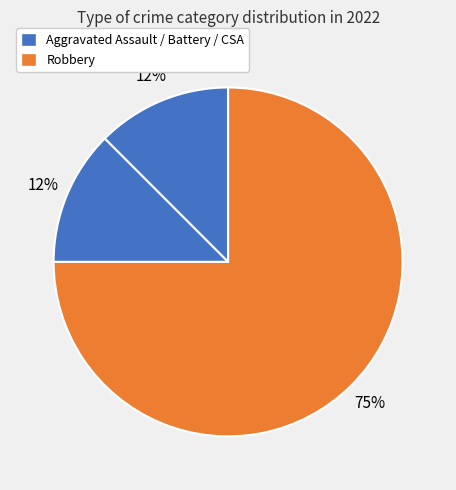

How many segments does this pie chart have?

3